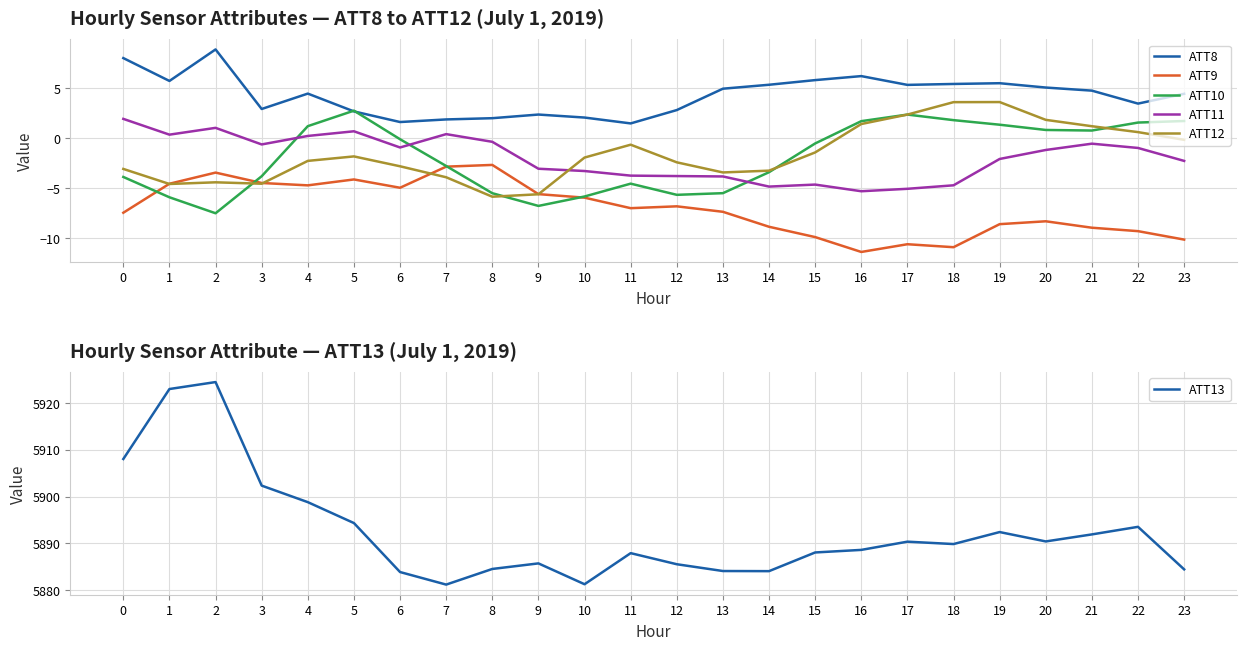

What is the total value across all series at 21?

5889.1